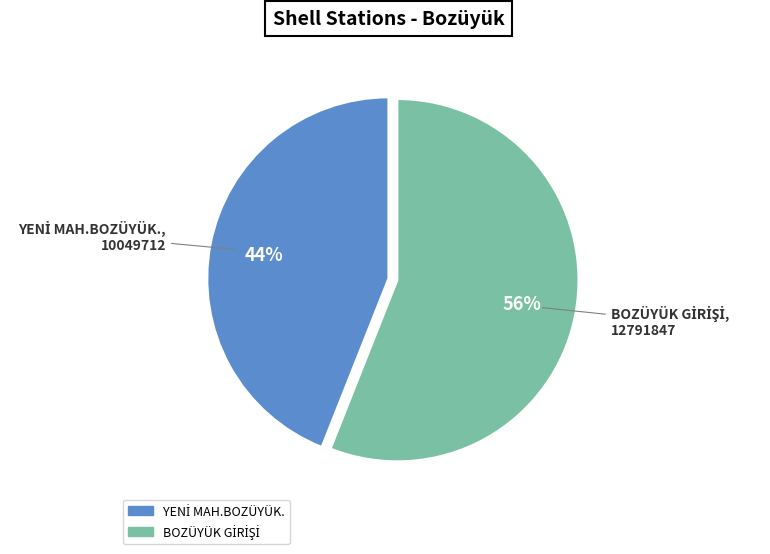

To the nearest percent, what is the difference between the largest and smallest slice percentages?

12%